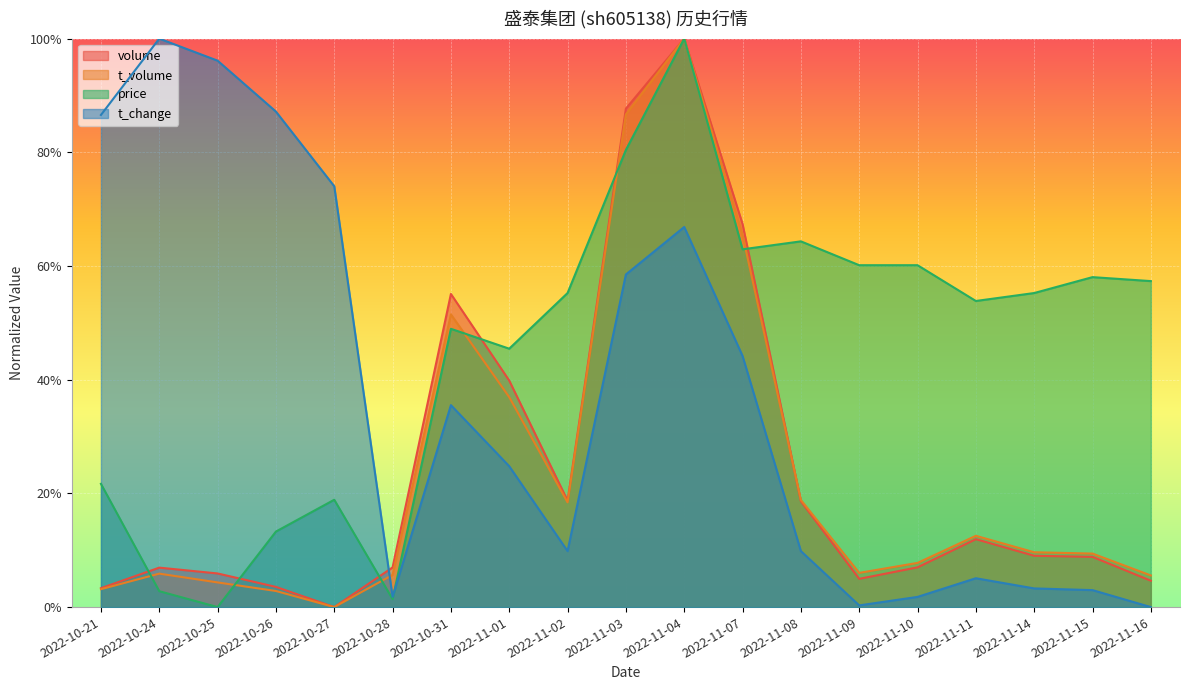

True or false: t_change has a value of 0.9 at 2022-10-21.

True